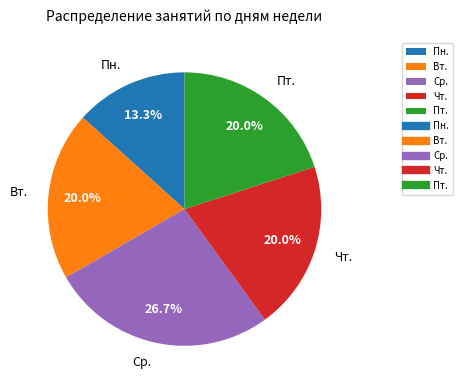

Count the number of slices in the pie.

5